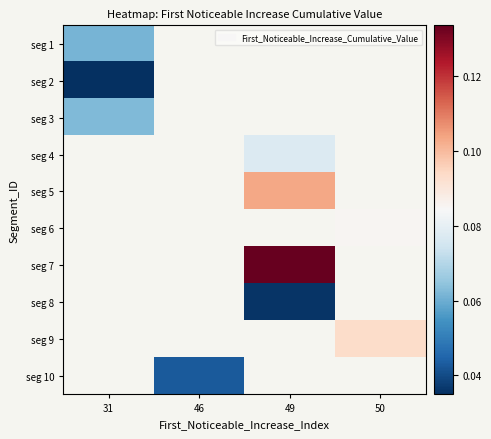

Which category has the lowest value across all series?

31